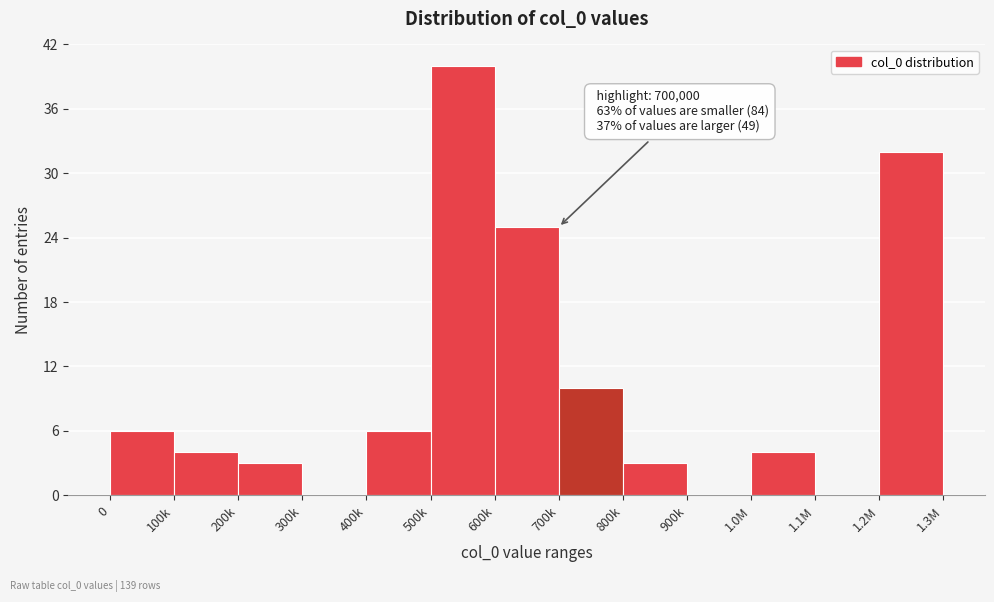

Reading left to right, transcribe all the data shown in this chart.

0=6	100k=4	200k=3	300k=0	400k=6	500k=40	600k=25	700k=10	800k=3	900k=0	1.0M=4	1.1M=0	1.2M=32